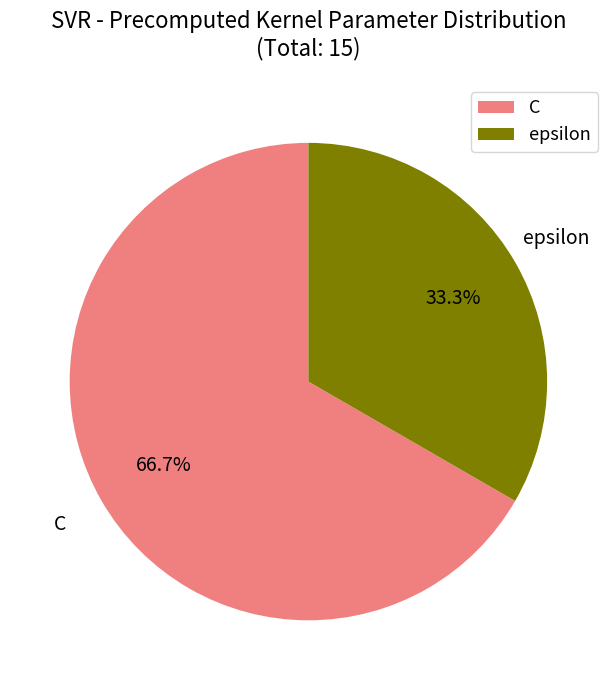

How many slices are in this pie chart?

2